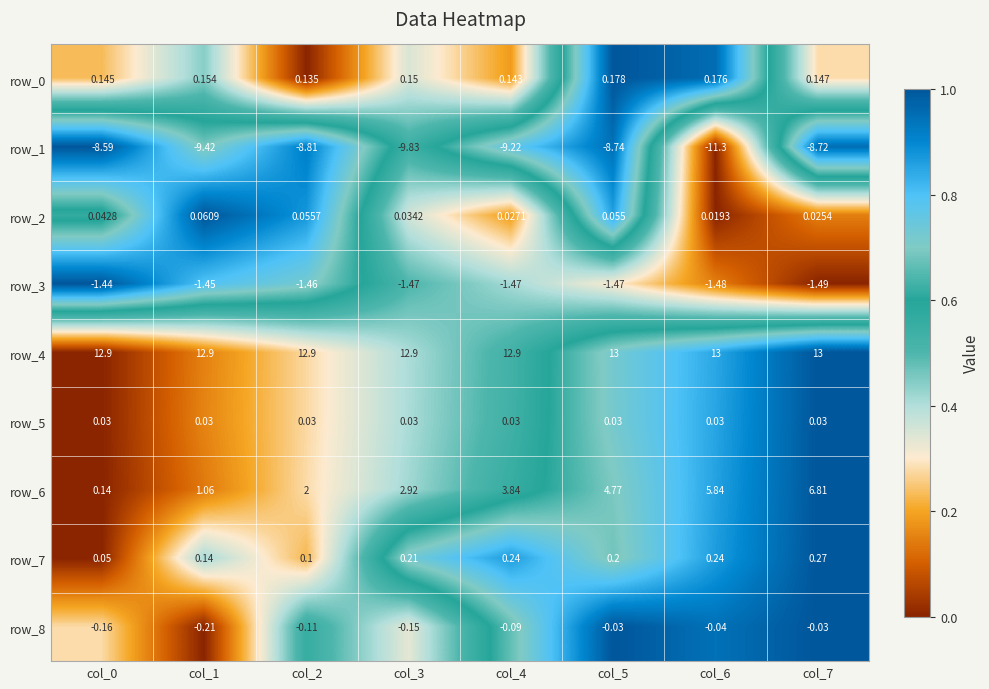

How many series are shown in this chart?

9